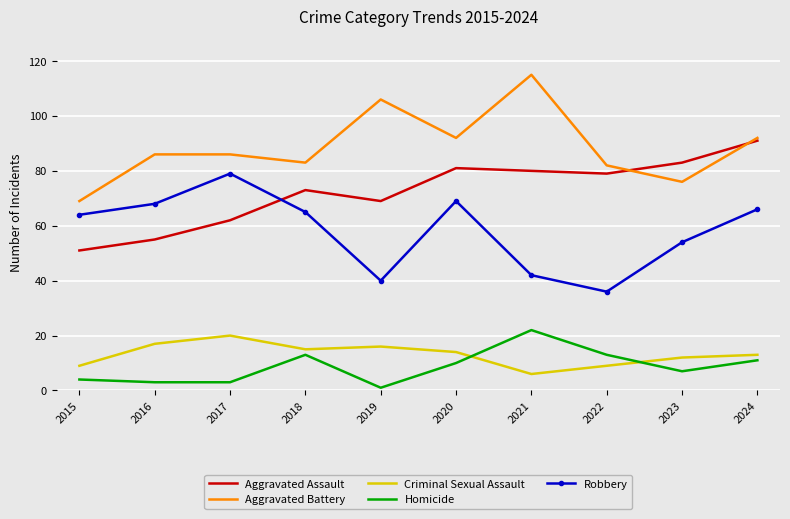

Reading right to left, what are all the values shown in this chart?

Aggravated Assault: 91	83	79	80	81	69	73	62	55	51
Aggravated Battery: 92	76	82	115	92	106	83	86	86	69
Criminal Sexual Assault: 13	12	9	6	14	16	15	20	17	9
Homicide: 11	7	13	22	10	1	13	3	3	4
Robbery: 66	54	36	42	69	40	65	79	68	64